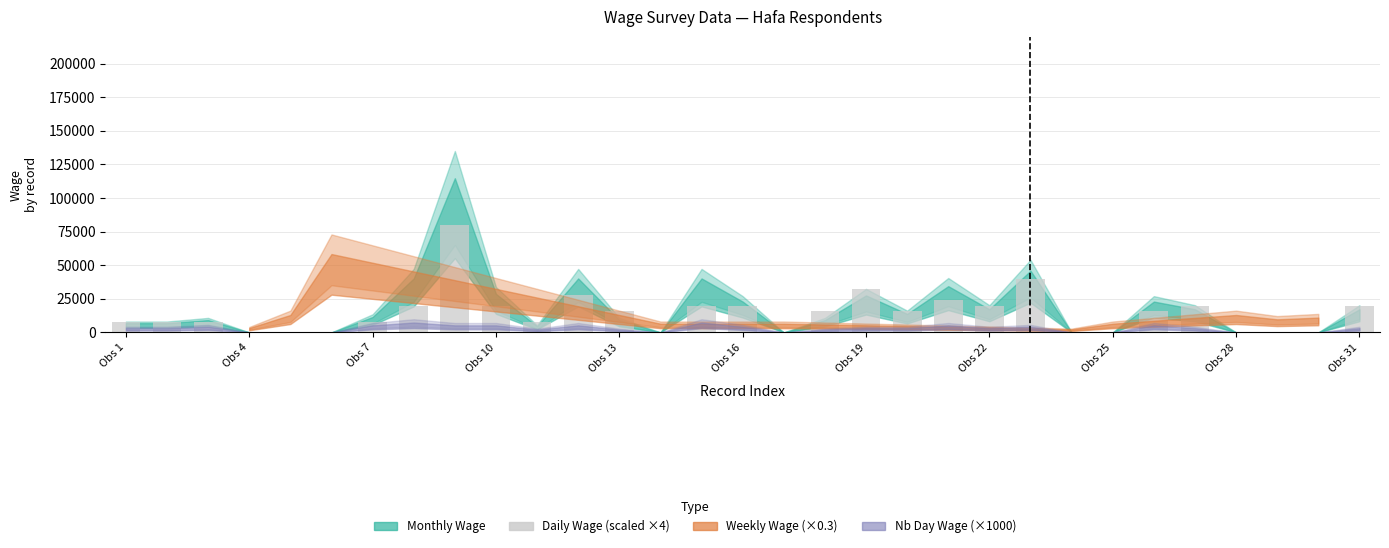

What is the sum of all values?

448000